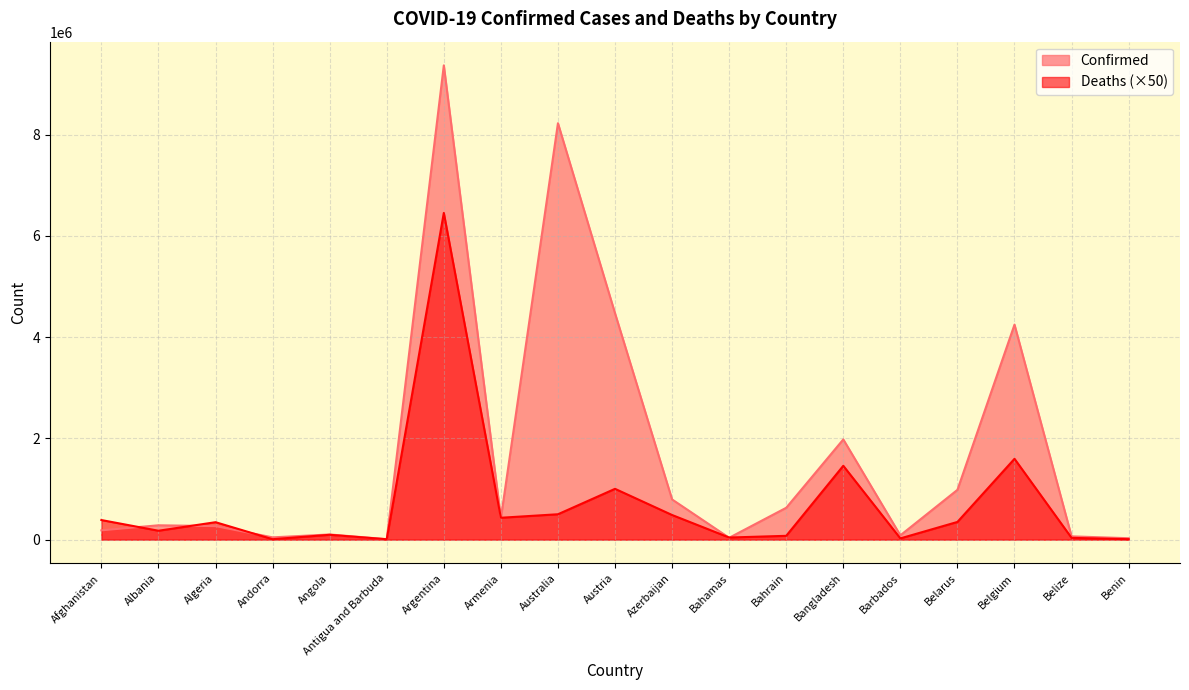

At how many categories does at least one series exceed 6323945?

2